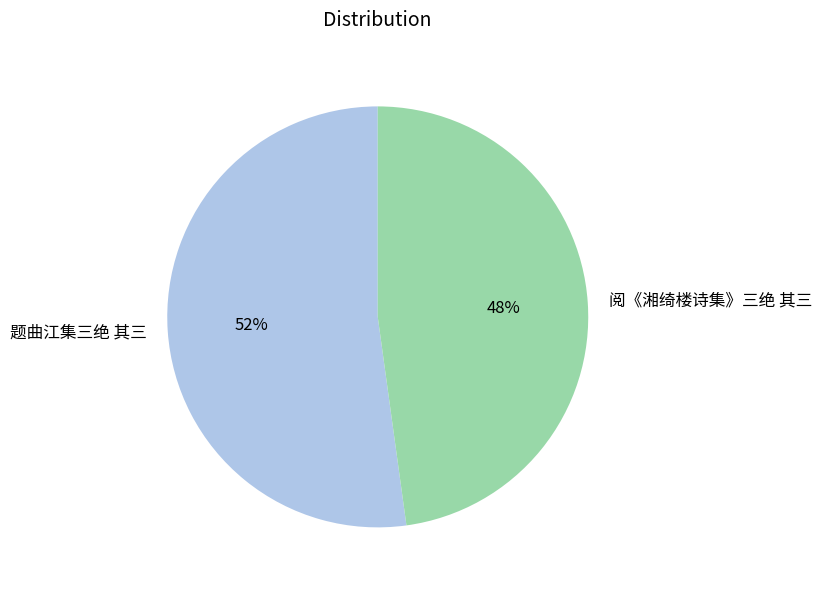

To the nearest percent, what is the average slice percentage?

50%